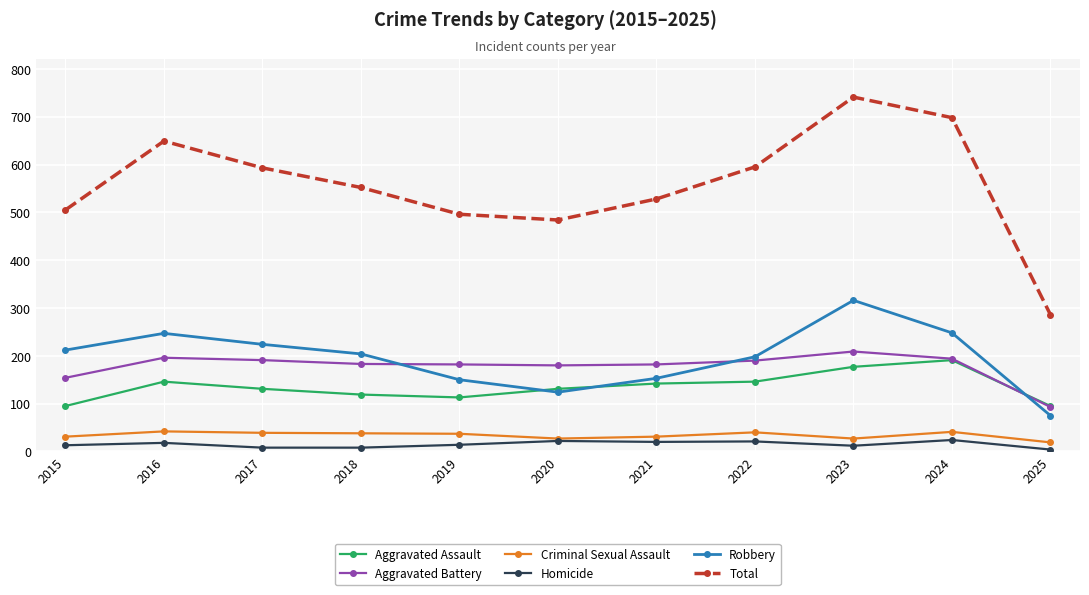

What is the maximum value shown in the chart?

741